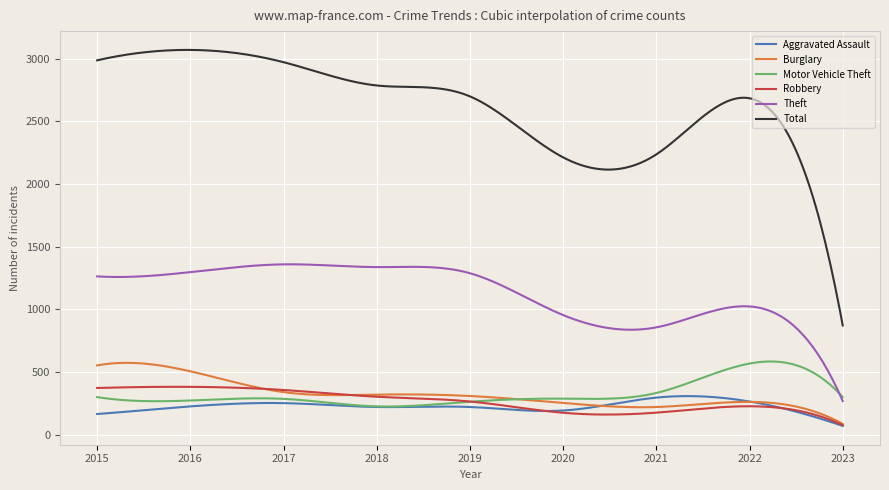

True or false: Total has more than 0 points higher than both neighbors.

True